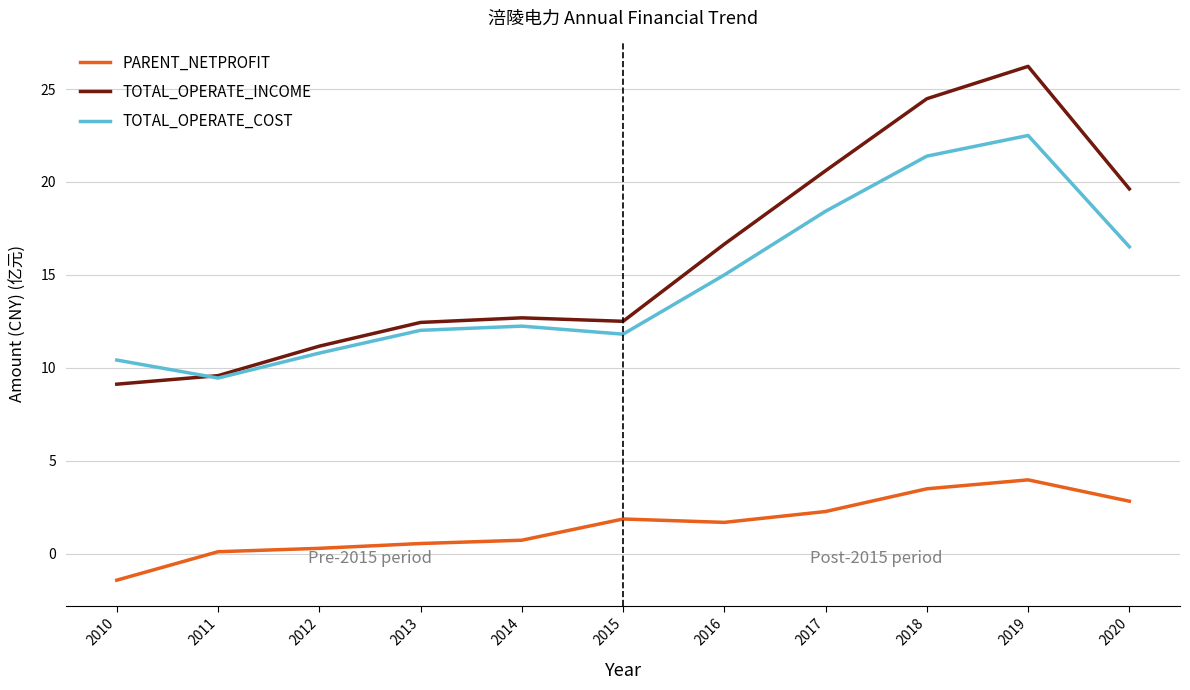

What is the maximum value shown in the chart?

26.2